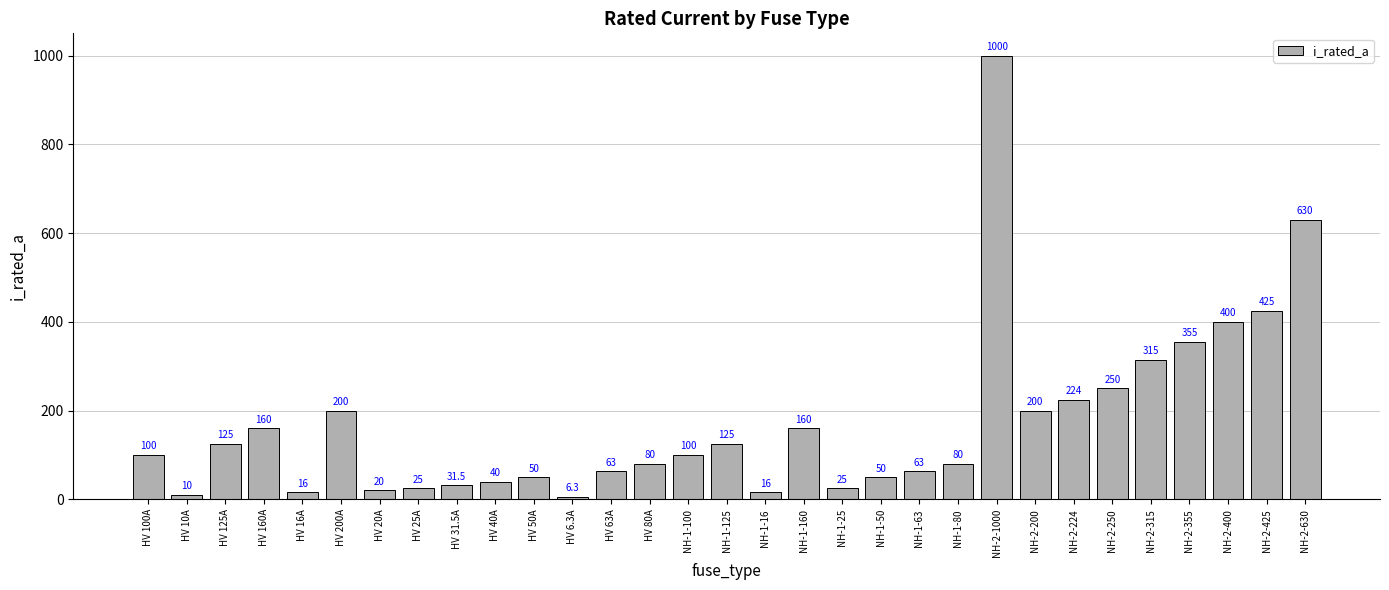

What is the change in value from HV 20A to HV 31.5A?

+11.5